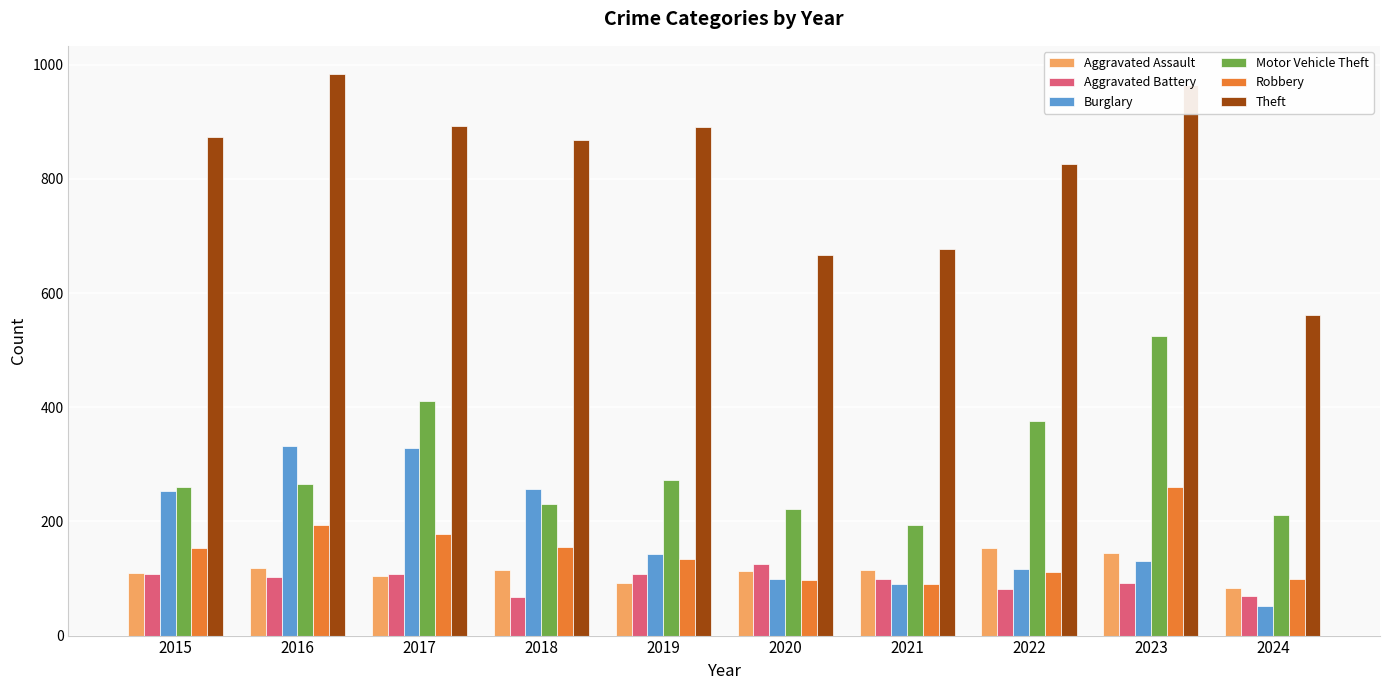

What are all the series names shown in the legend?

Aggravated Assault, Aggravated Battery, Burglary, Motor Vehicle Theft, Robbery, Theft